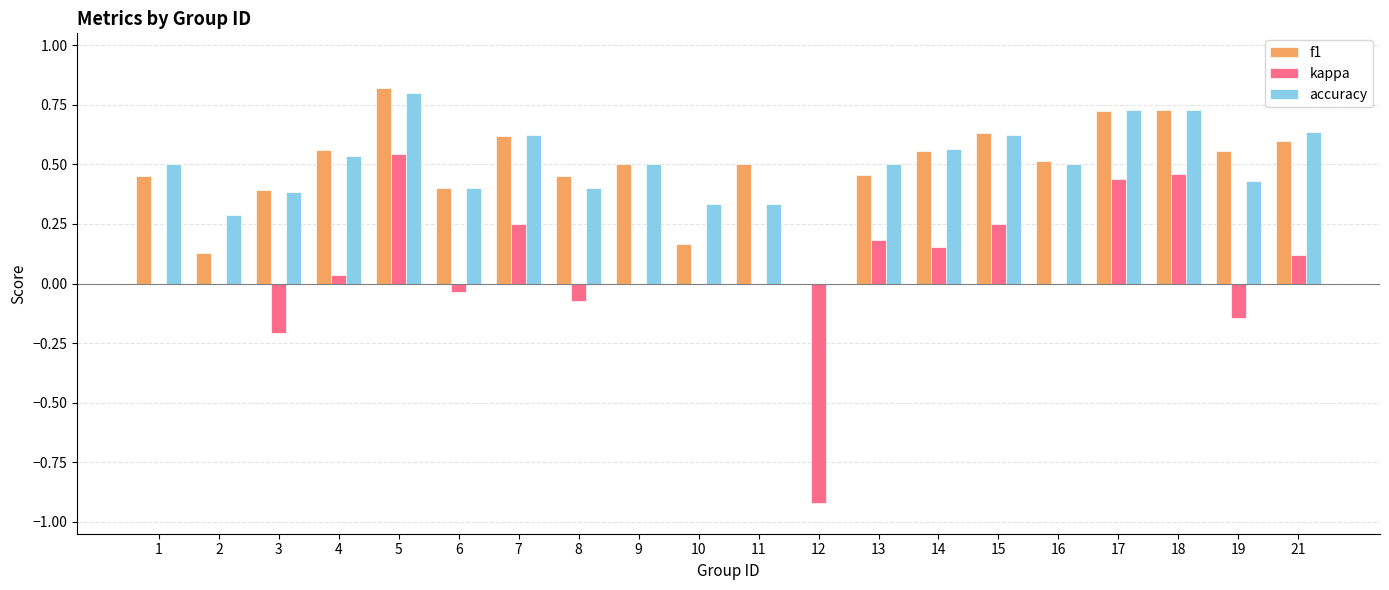

Count the number of categories in the chart.

20